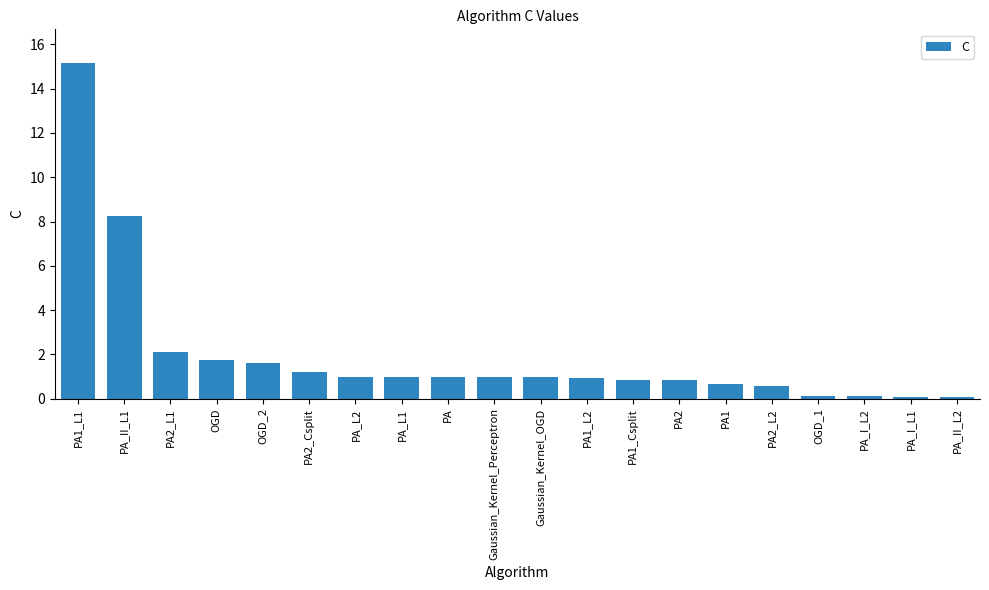

Which label corresponds to the largest value in the chart?

PA1_L1